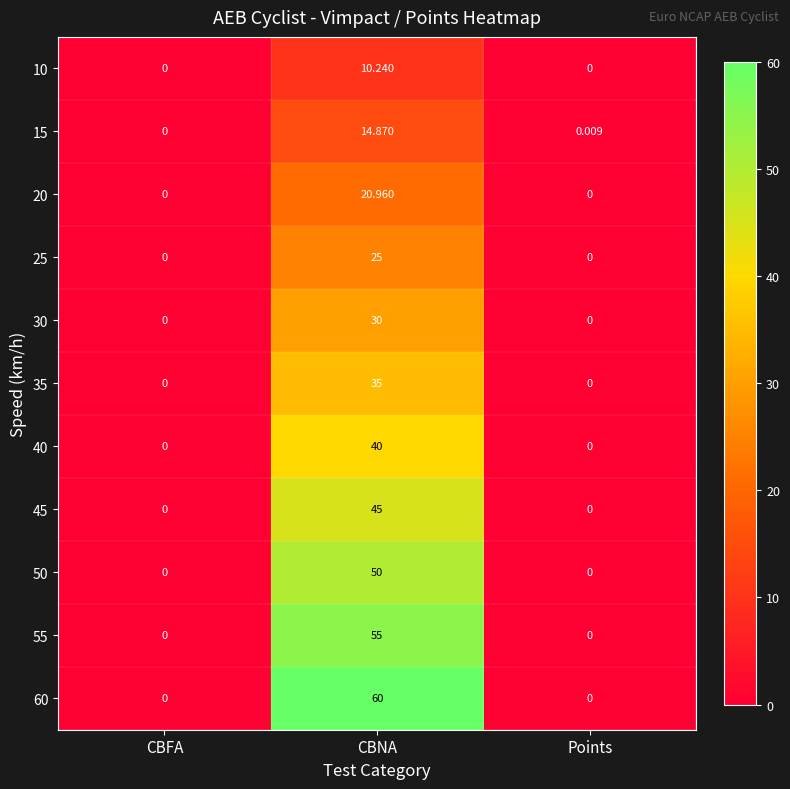

At which label does 35 reach its peak?

CBNA